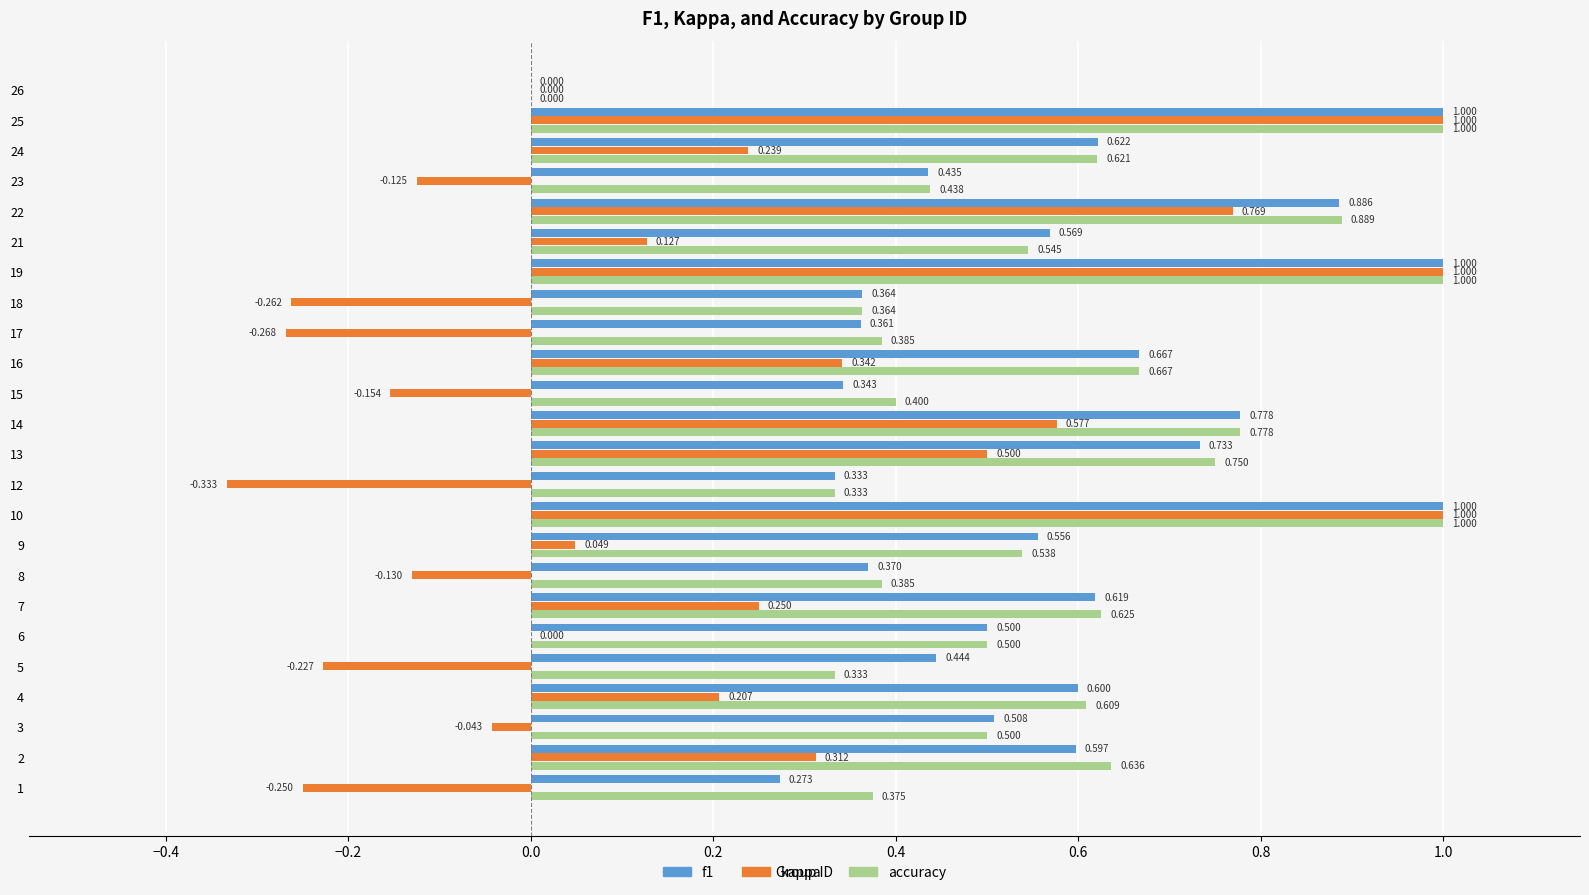

Which series changed the most between 14 and 23?

kappa